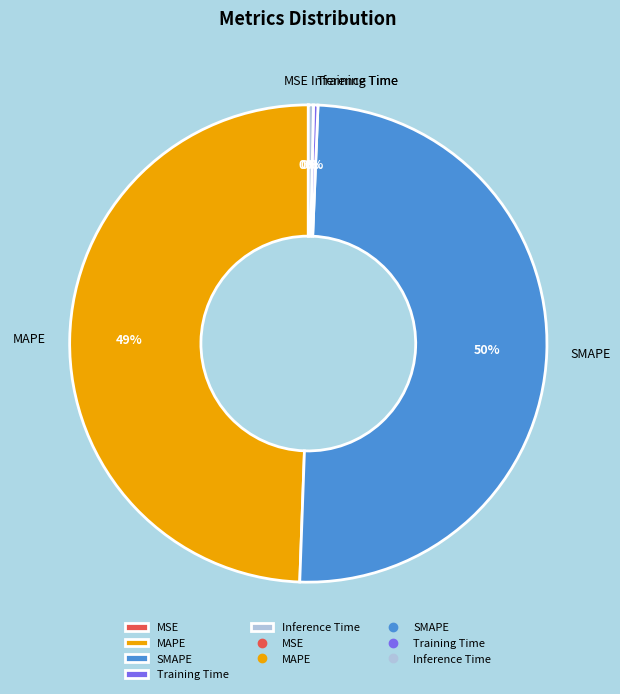

True or false: MAPE accounts for 49% of the total.

True